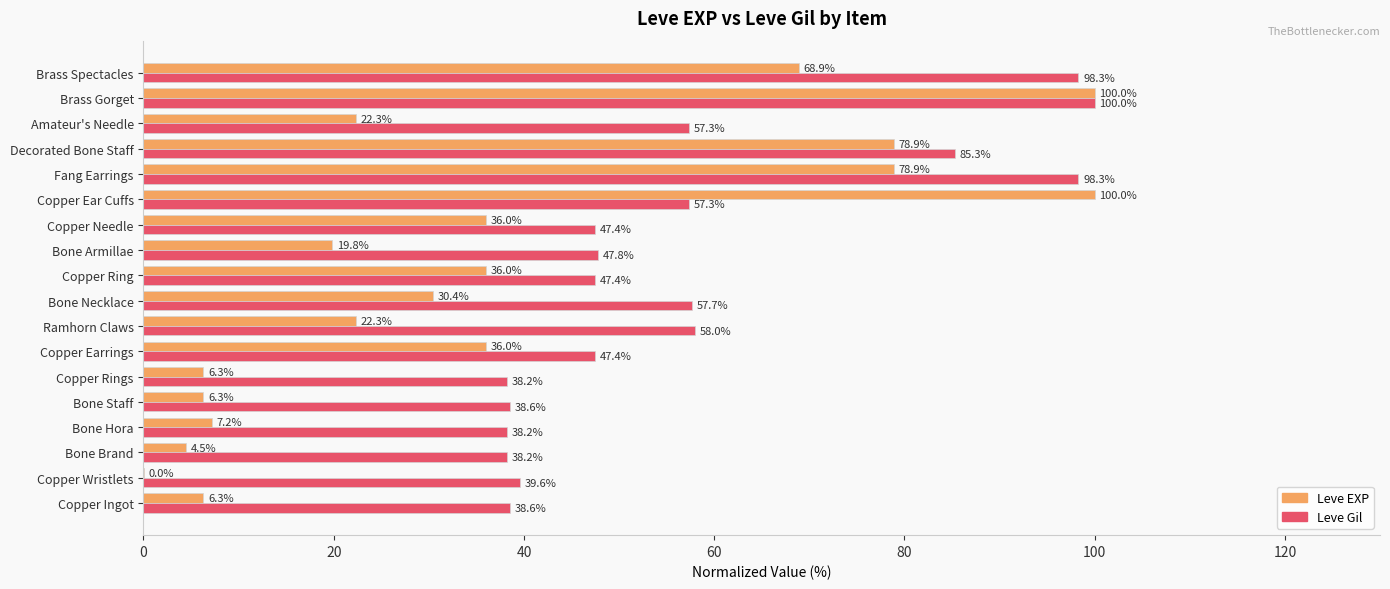

What is the sum of the Leve EXP values at Brass Gorget and Bone Brand?

104.5